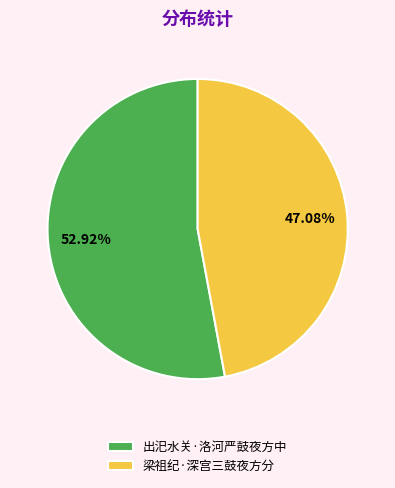

What portion of the pie excludes 出汜水关·洛河严鼓夜方中?

47.1%